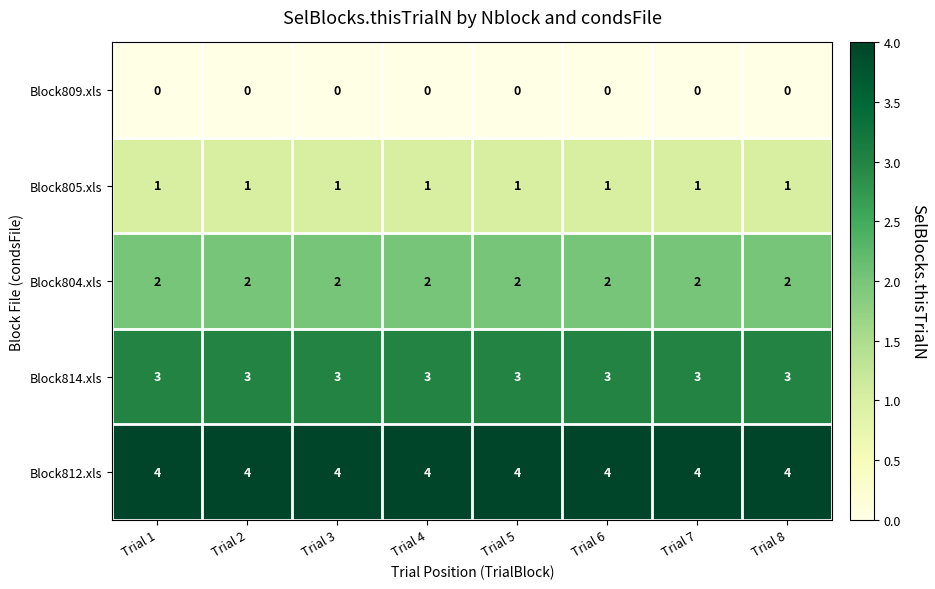

Rank the series by their average value, from lowest to highest.

Block809.xls, Block805.xls, Block804.xls, Block814.xls, Block812.xls